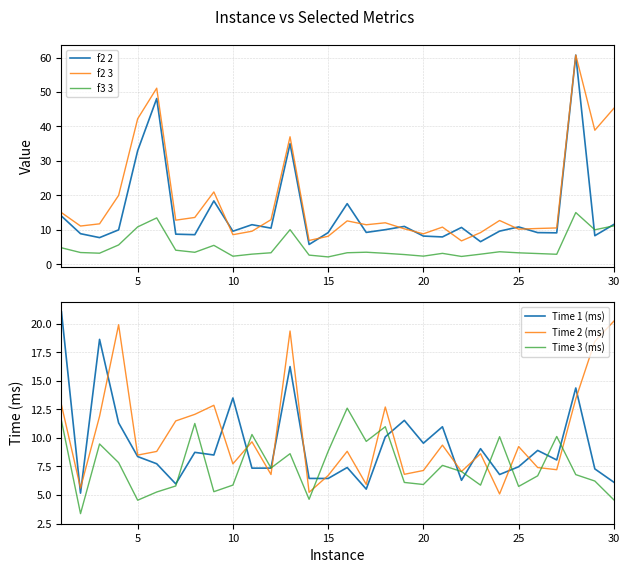

What is the highest value of the f3 3 series?

15.0